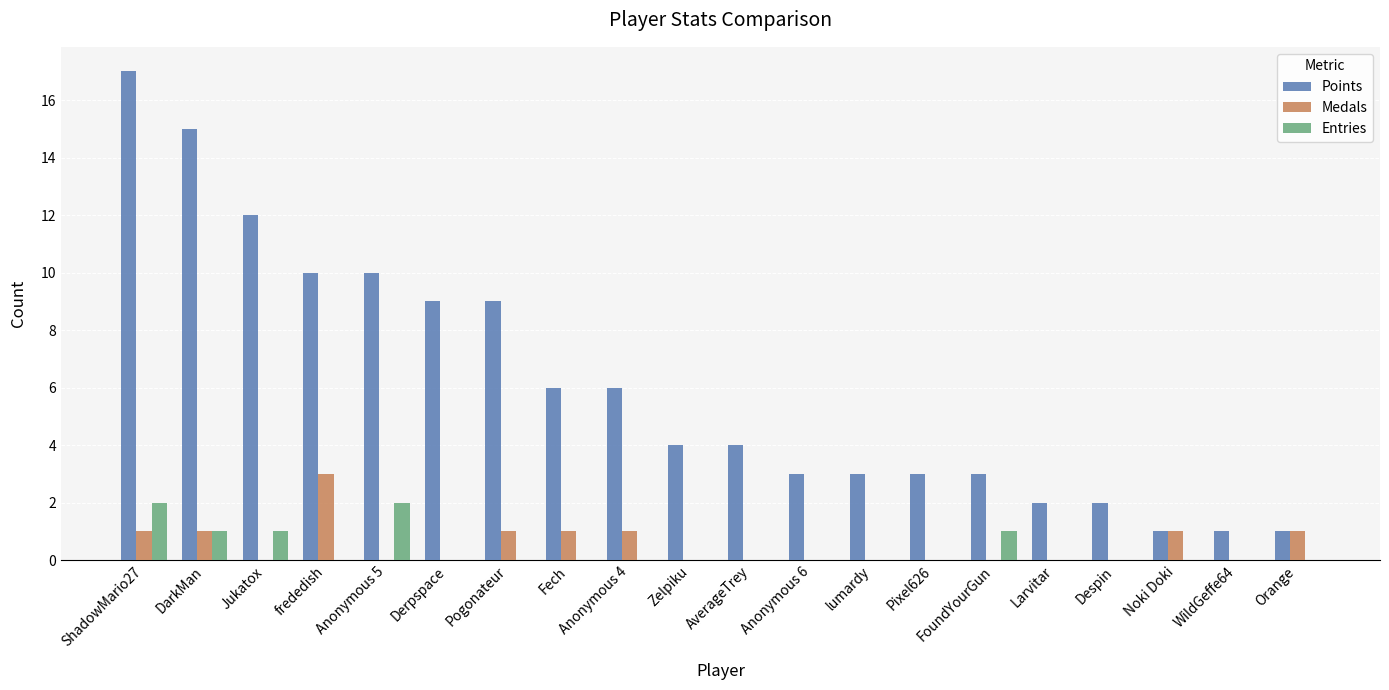

Which series has the largest total across all categories?

Points